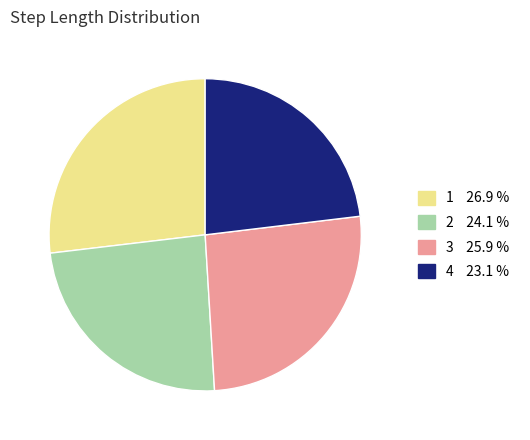

Does 2 account for over 50% of the chart?

No